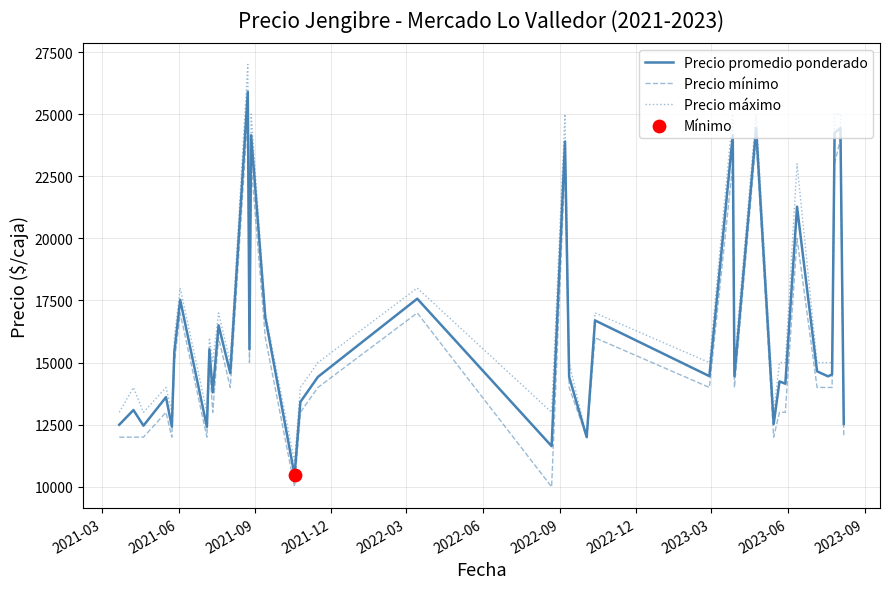

Which series has the largest range (max minus min)?

Precio máximo